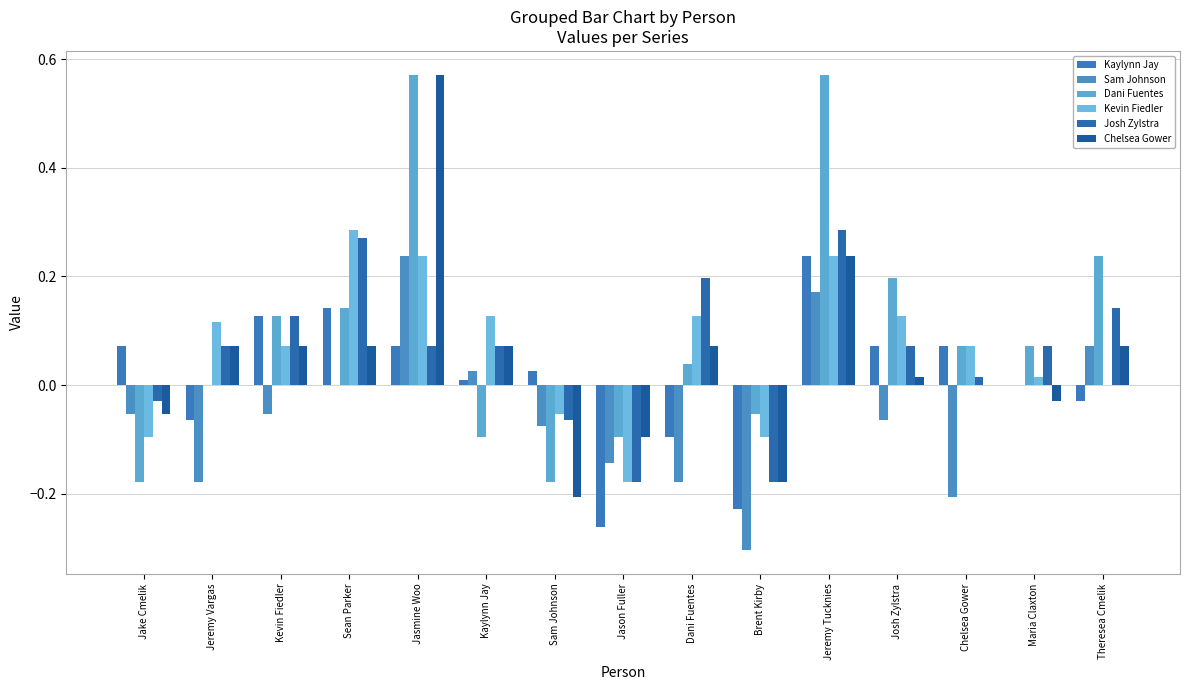

How many distinct data groups are displayed?

6